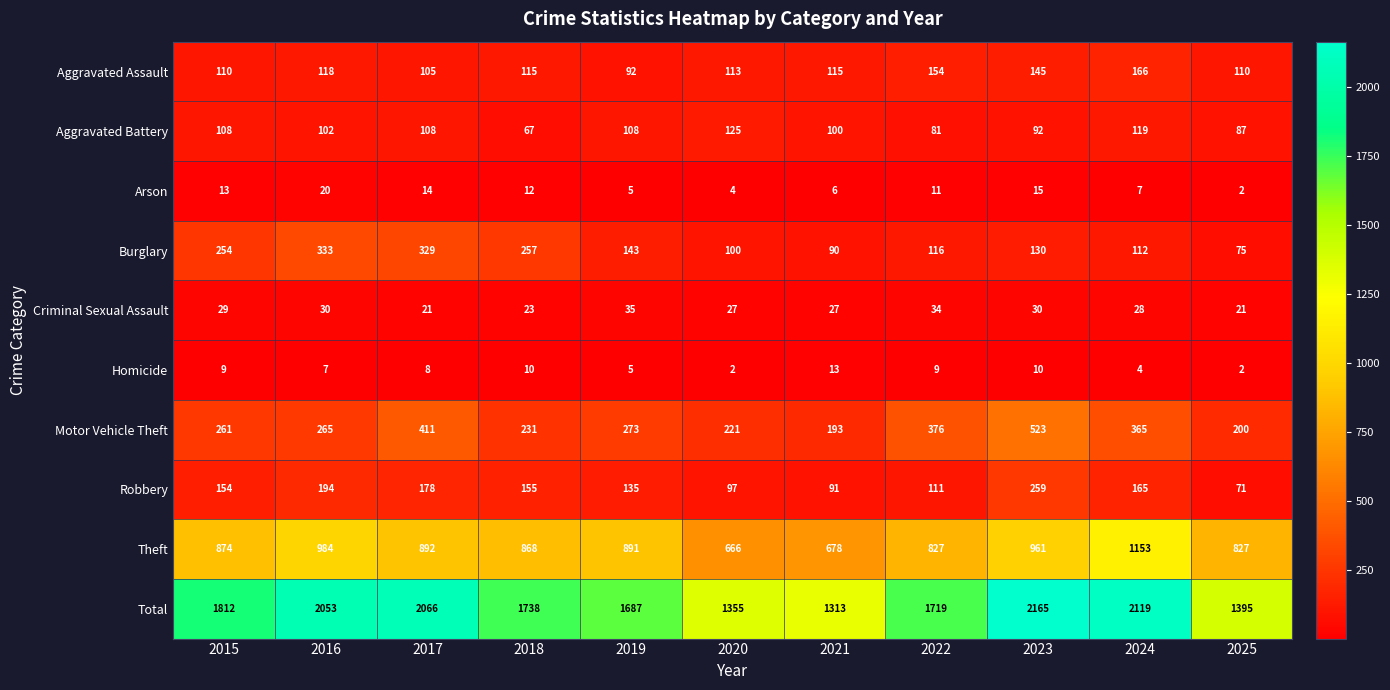

How many distinct data groups are displayed?

10